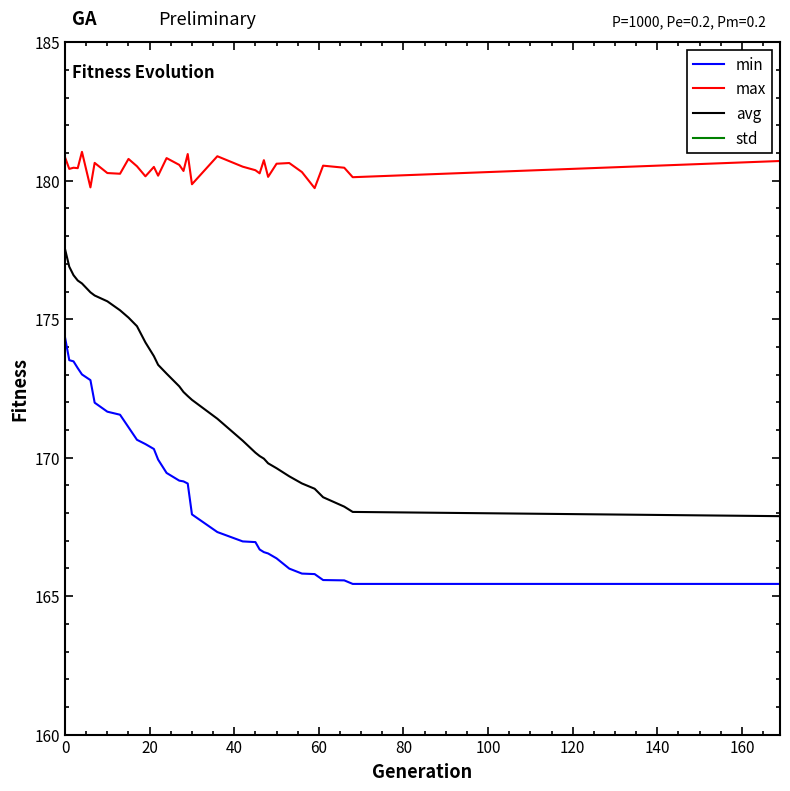

True or false: std and avg cross at least once.

False